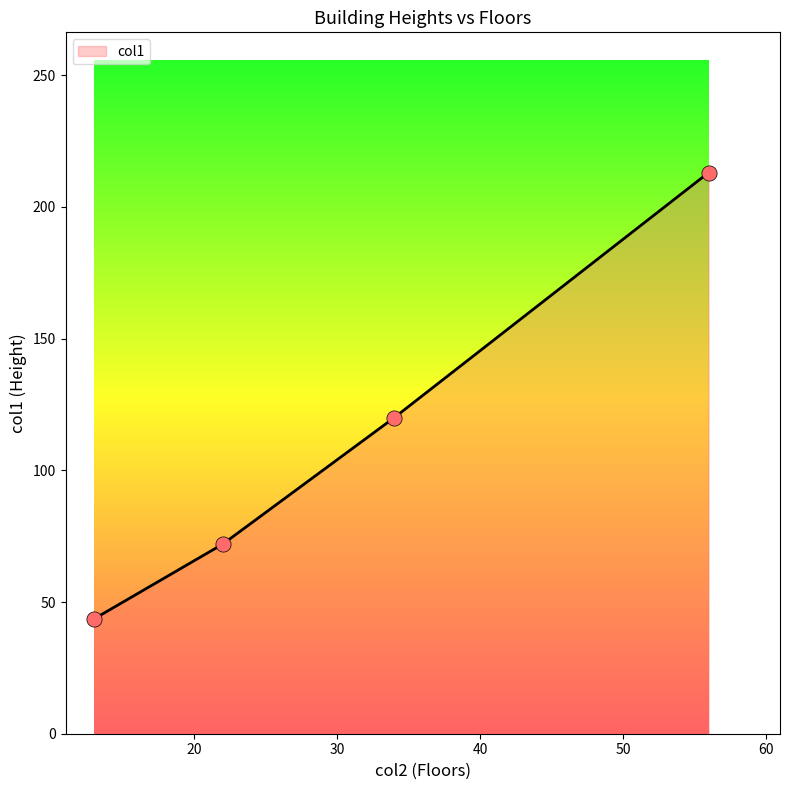

What is the greatest value displayed?

213.0